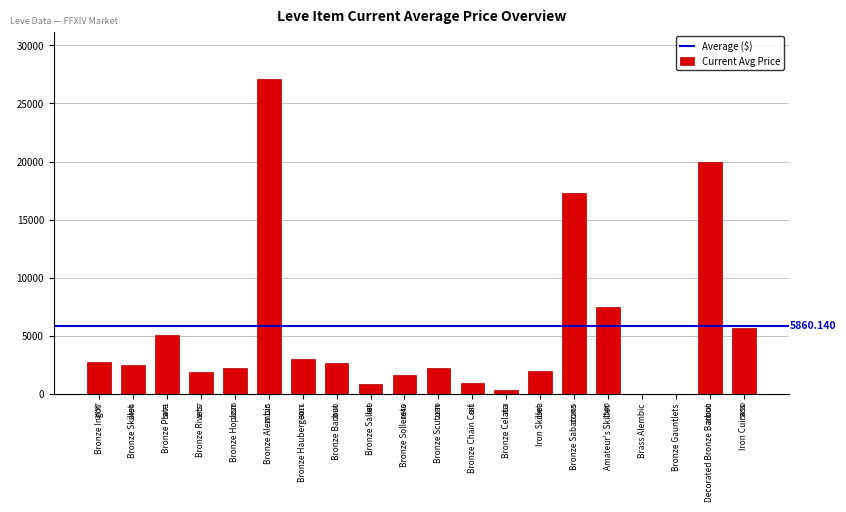

The value at Bronze Rivets is 3086.6. True or false?

False